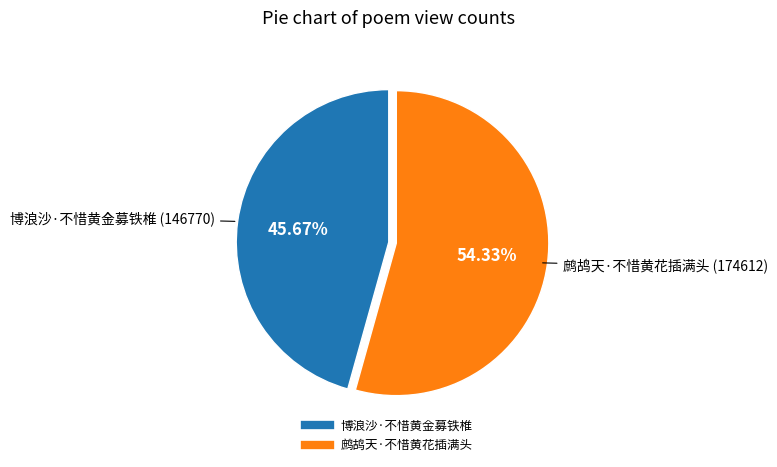

Is the sum of 博浪沙·不惜黄金募铁椎 and 鹧鸪天·不惜黄花插满头 greater than half?

Yes